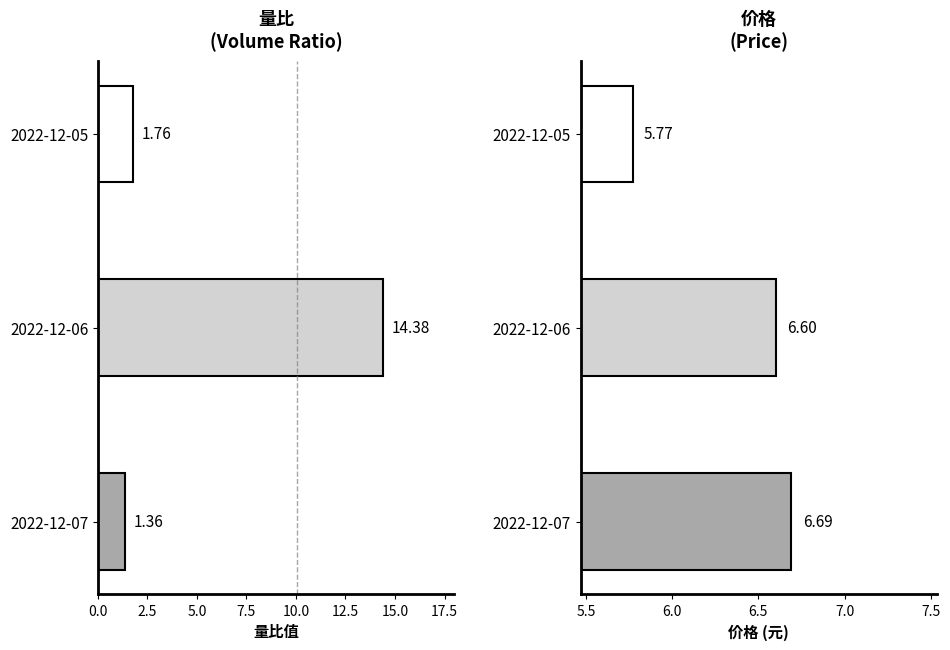

What is the minimum value for 量比?

1.4